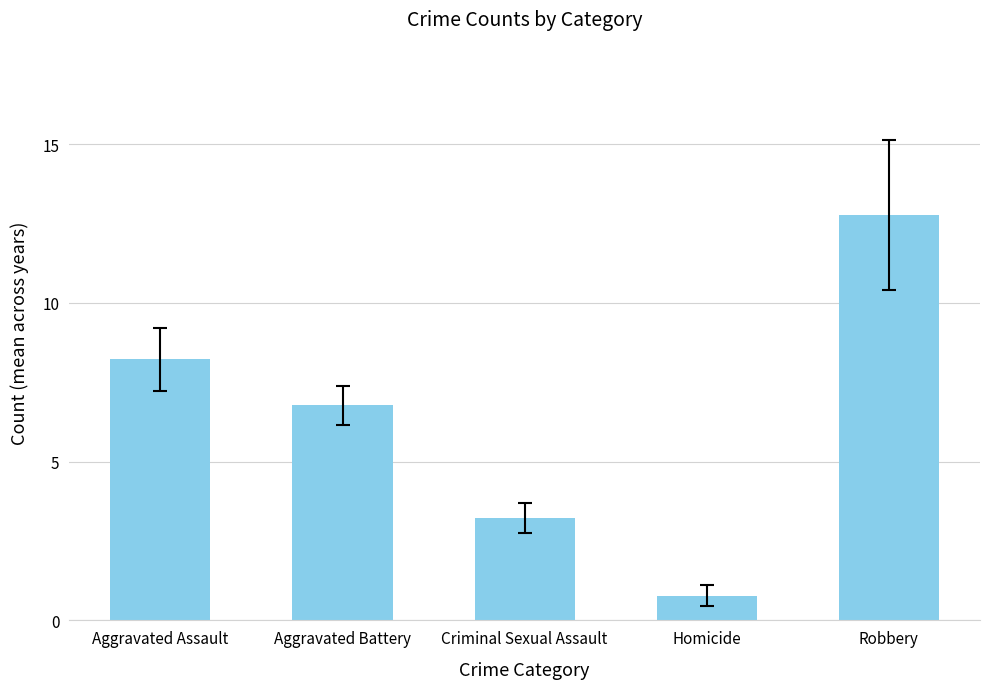

At which label is the value closest to 6?

Aggravated Battery